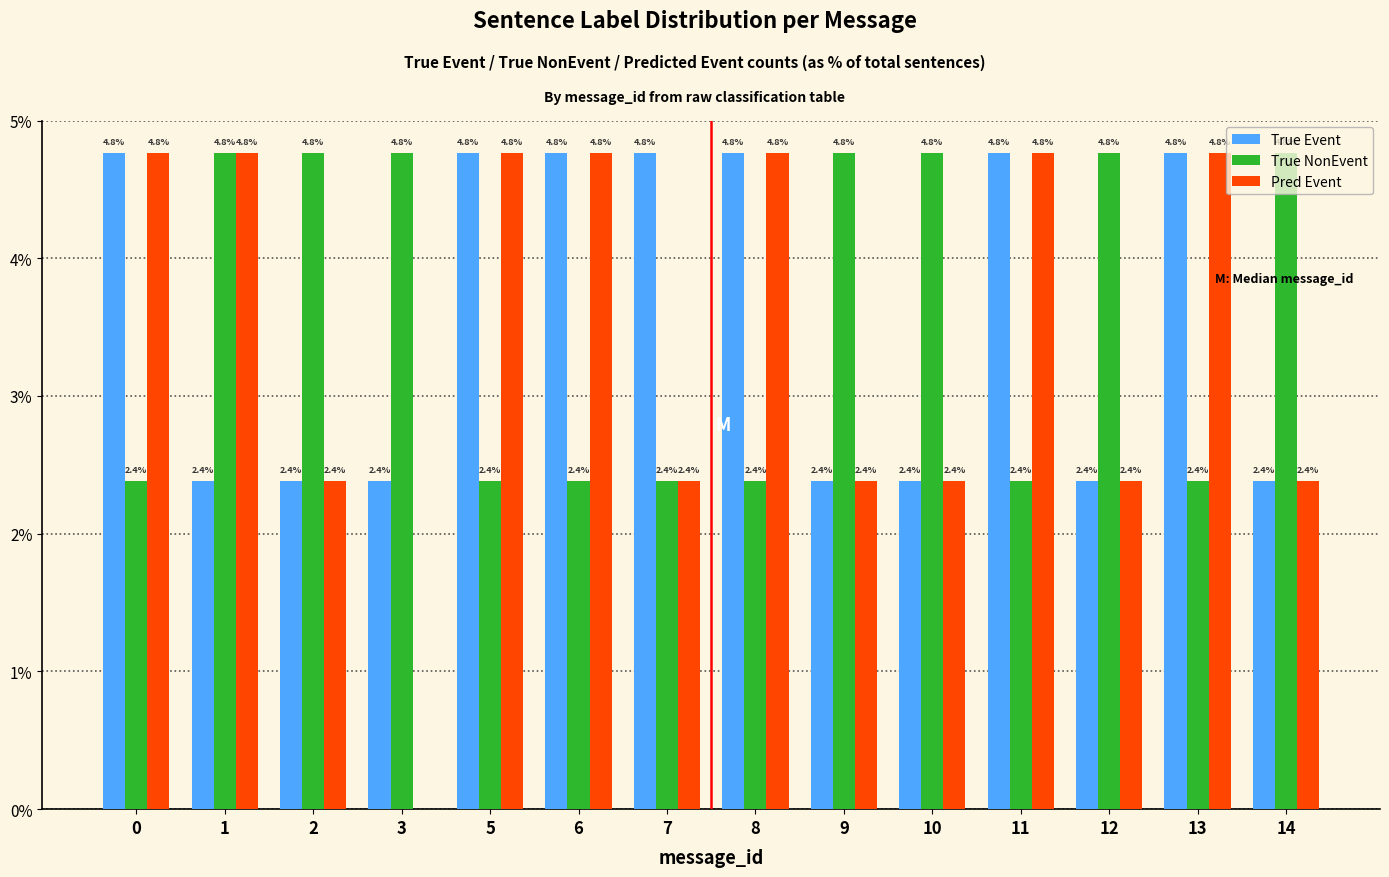

What is the highest value of the True Event series?

4.8